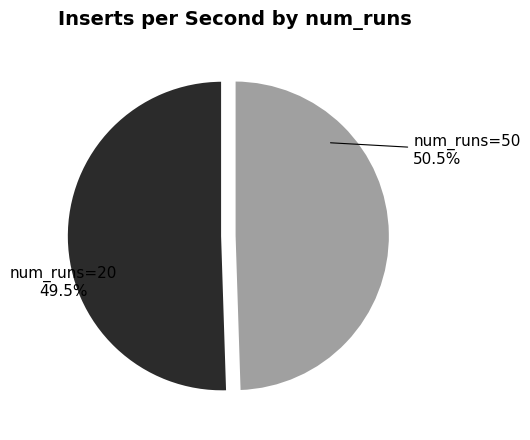

Does num_runs_50 account for over 50% of the chart?

Yes